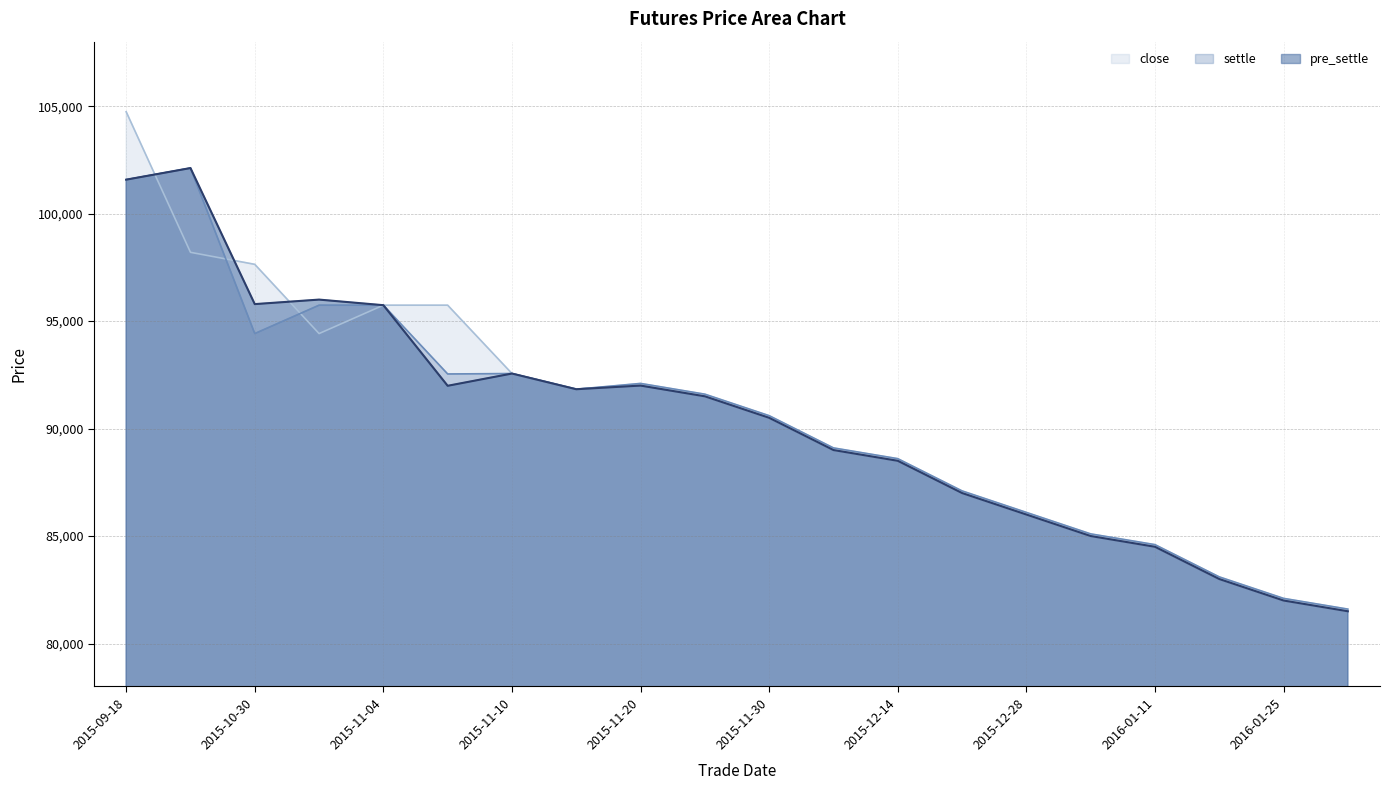

Reading left to right, list all the values displayed in this chart.

close: 101580	102120	95790	96000	95740	91990	92560	91830	92000	91500	90500	89000	88500	87000	86000	85000	84500	83000	82000	81500
settle: 101580	102120	94420	95740	95740	92540	92560	91830	92100	91600	90600	89100	88600	87100	86100	85100	84600	83100	82100	81600
pre_settle: 104740	98200	97640	94420	95740	95740	92560	91840	92030	91500	90500	89000	88500	87000	86000	85000	84500	83000	82000	81500